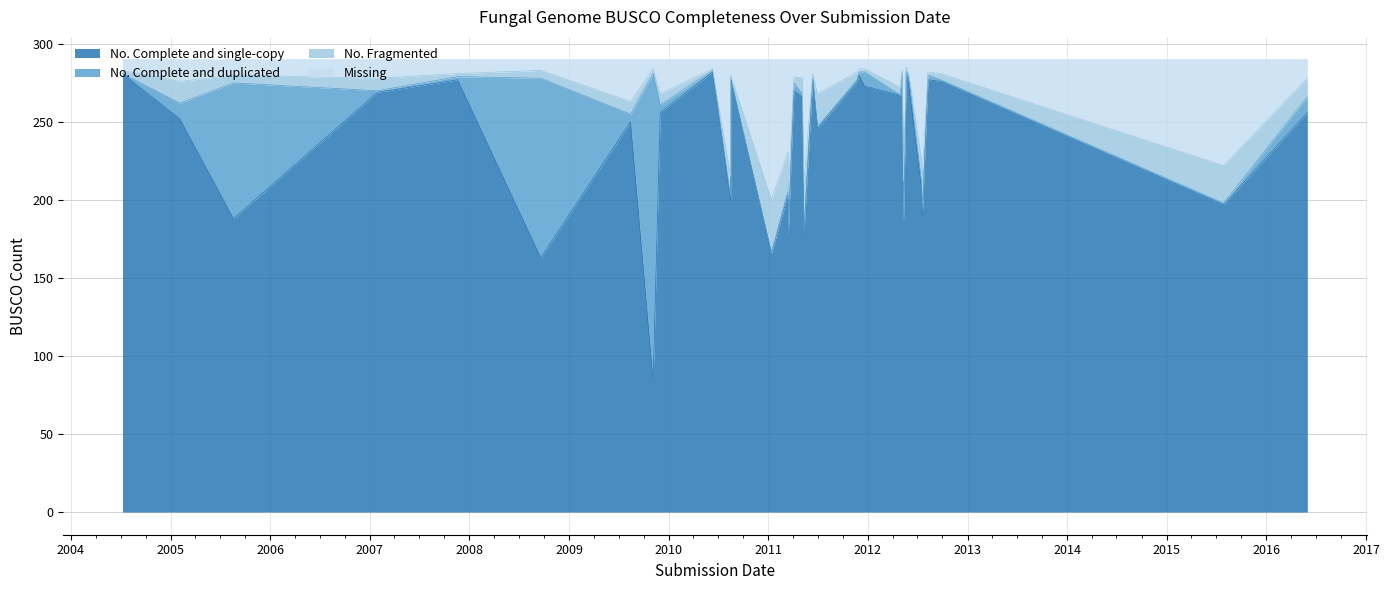

At which category is the sum across all series the highest?

2008-09-19